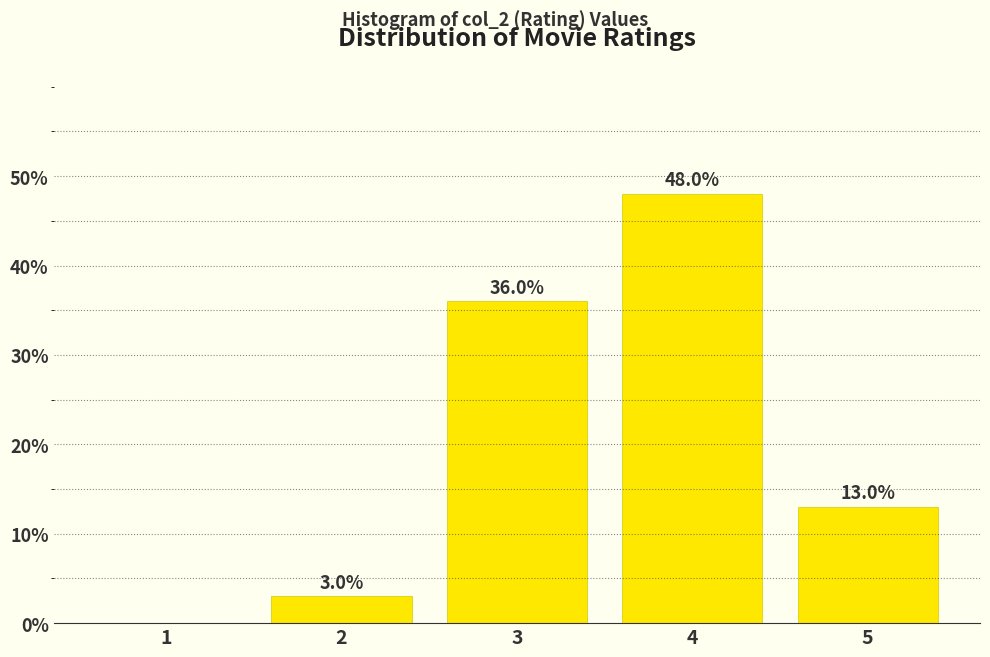

Reading left to right, extract all data points from this chart.

1=0	2=3	3=36	4=48	5=13